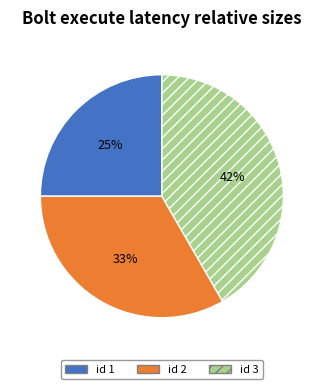

Which category has the smallest portion of the pie?

id 1